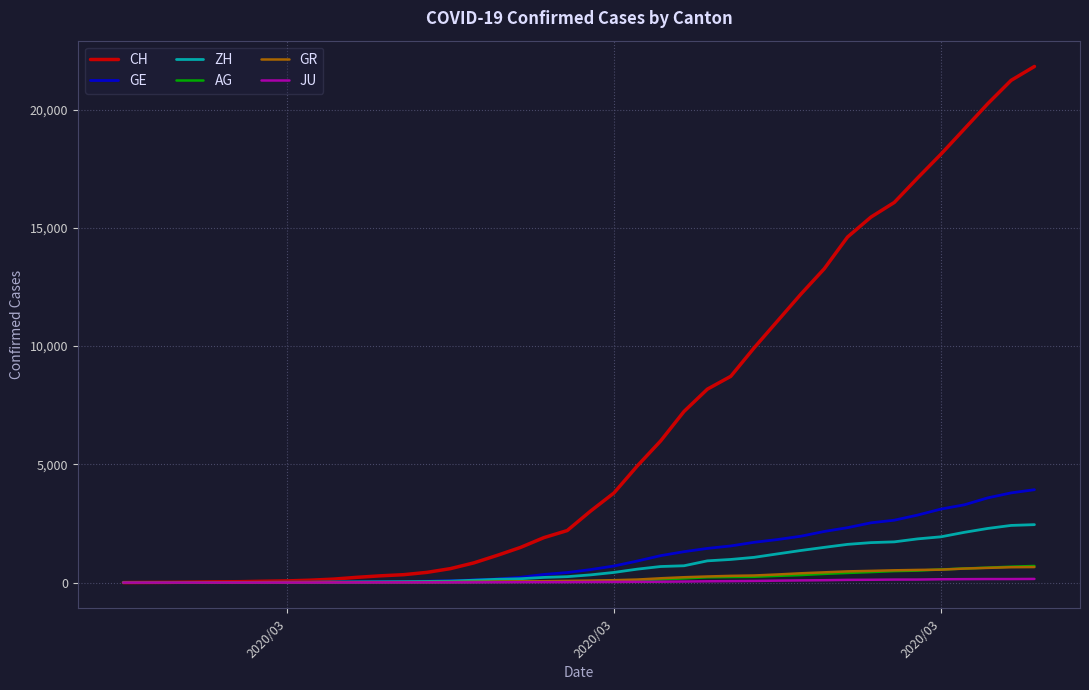

What is the greatest value displayed?

21827